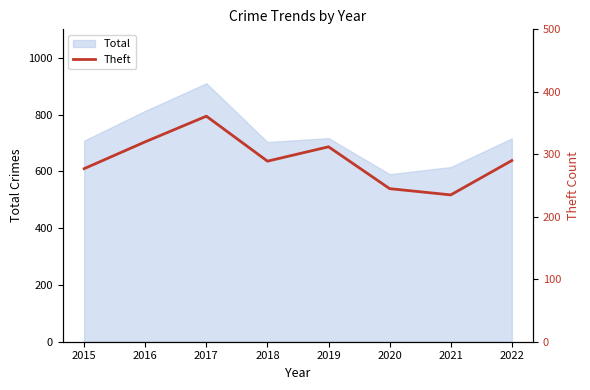

What is the greatest value displayed?

361